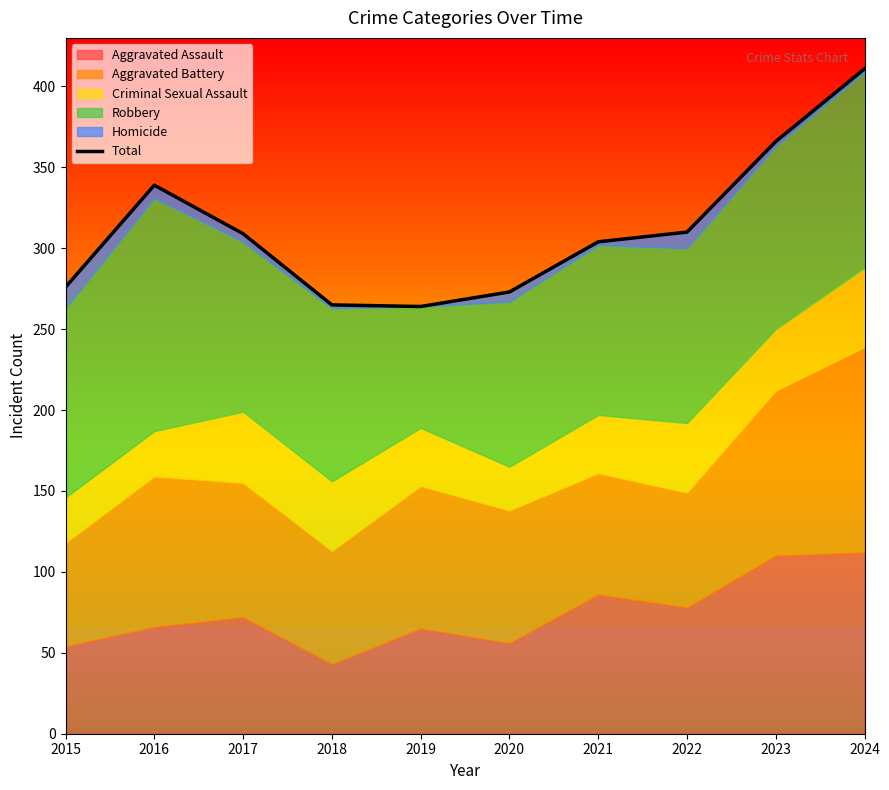

Which label corresponds to the smallest value in the chart?

2019